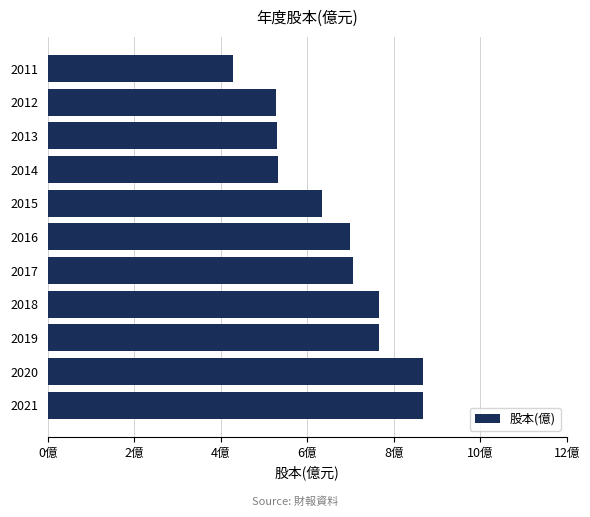

Does the chart contain any negative values?

No